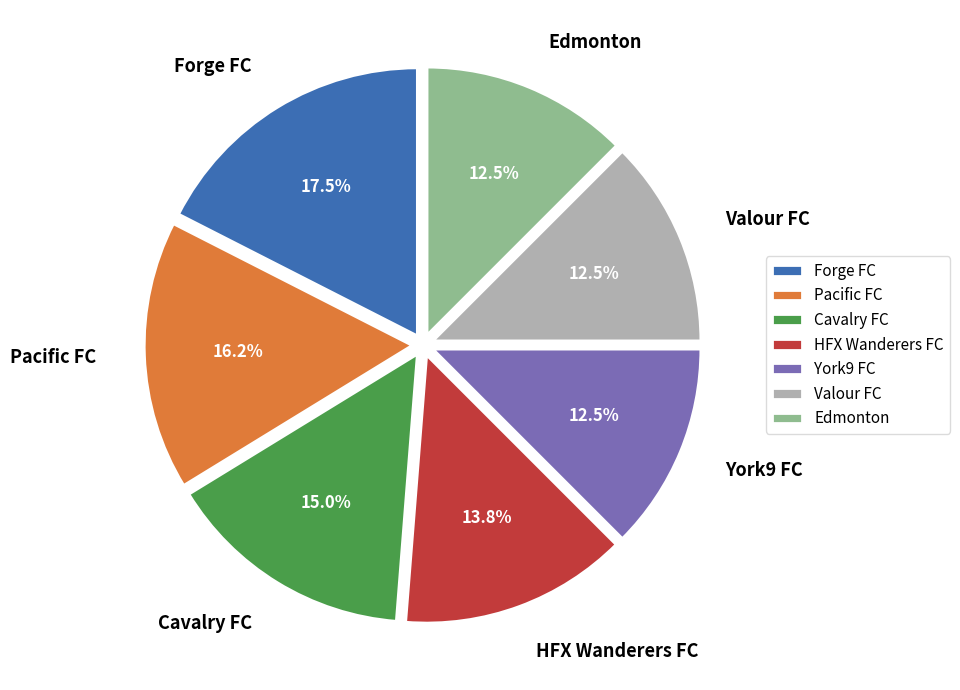

Which has a higher value, HFX Wanderers FC or York9 FC?

HFX Wanderers FC